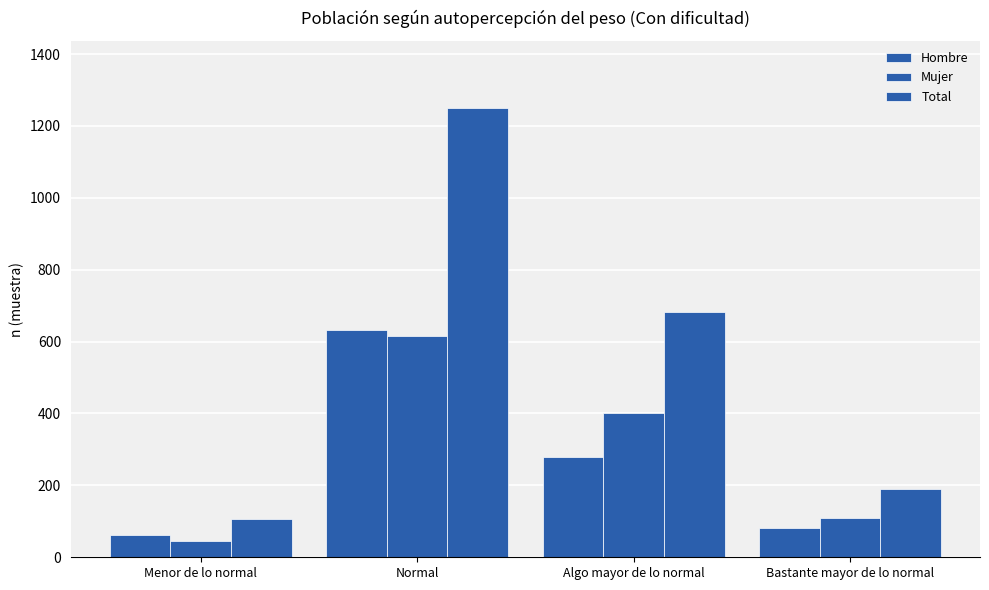

Does the chart contain stacked bars?

No